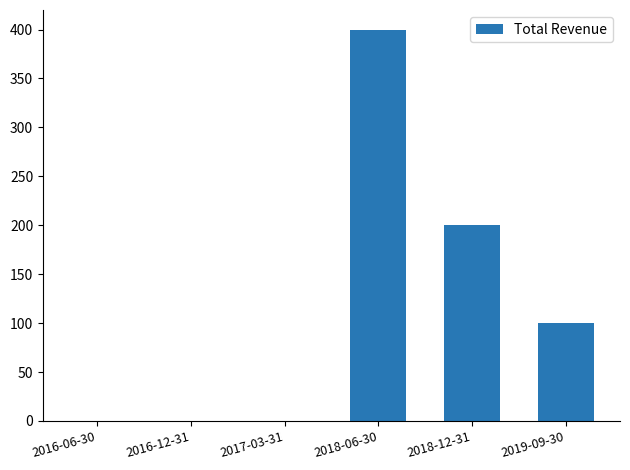

True or false: the data shows 400 at 2018-06-30.

True